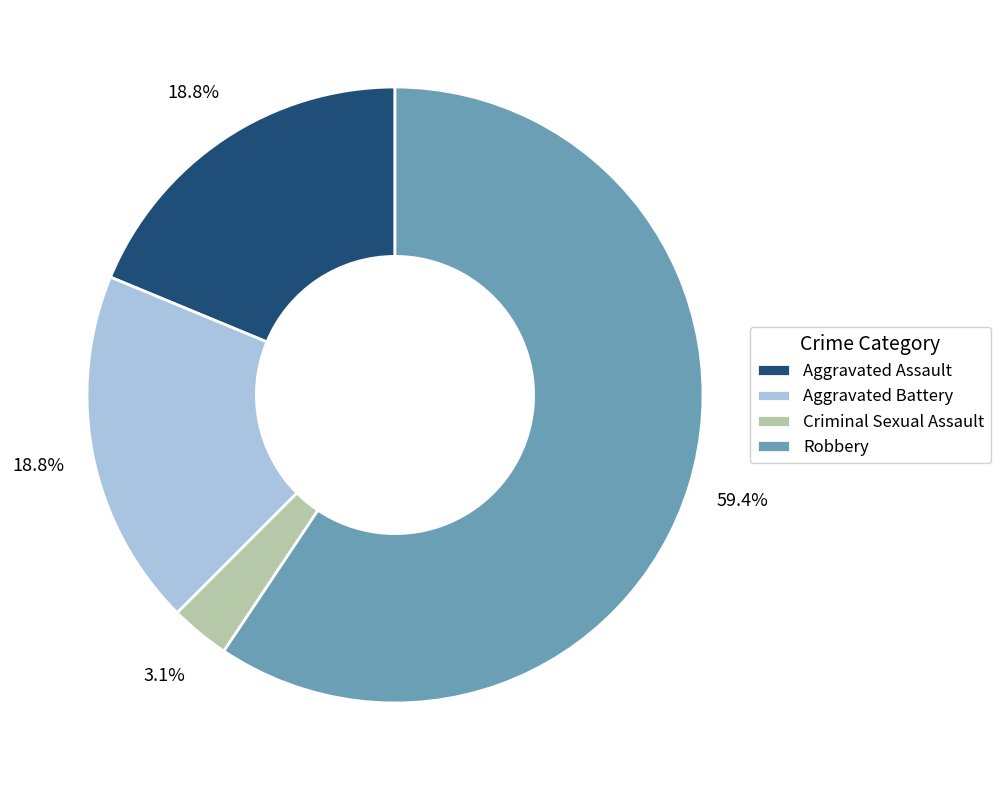

Is Robbery the majority of the pie?

Yes